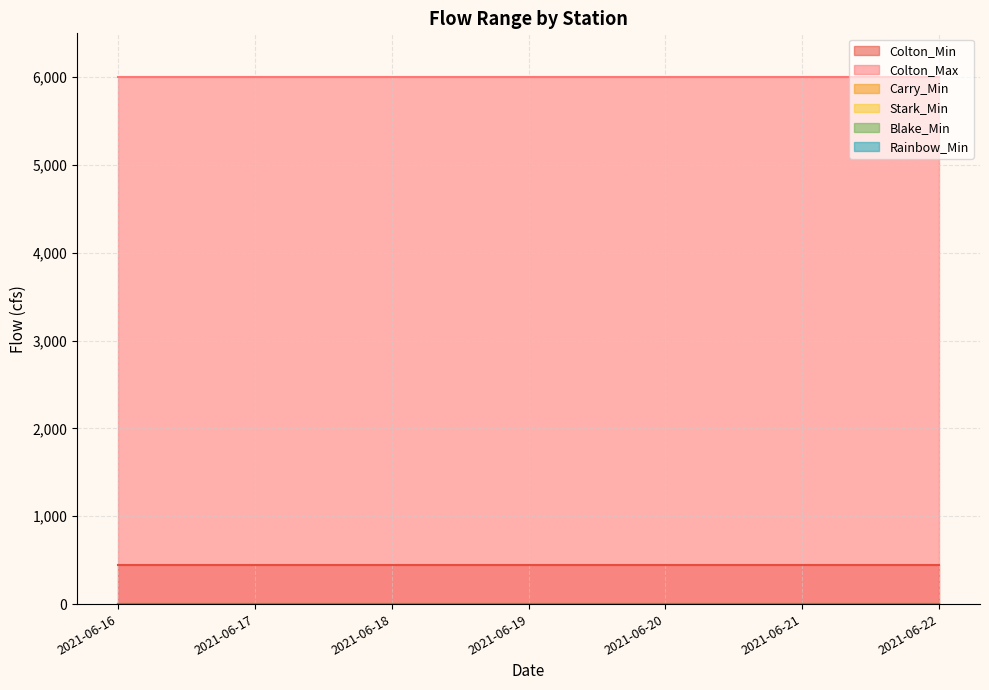

Which series has the largest range (max minus min)?

Colton_Min